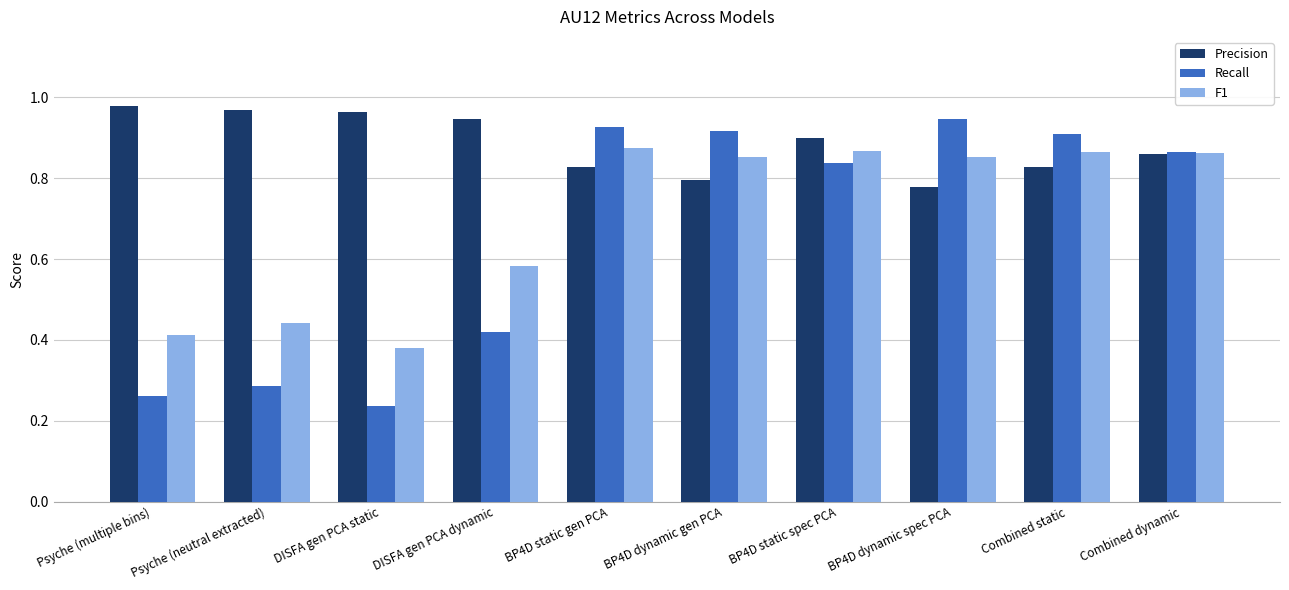

Is the value of Precision at Psyche (neutral extracted) greater than the value of F1 at Combined static?

Yes